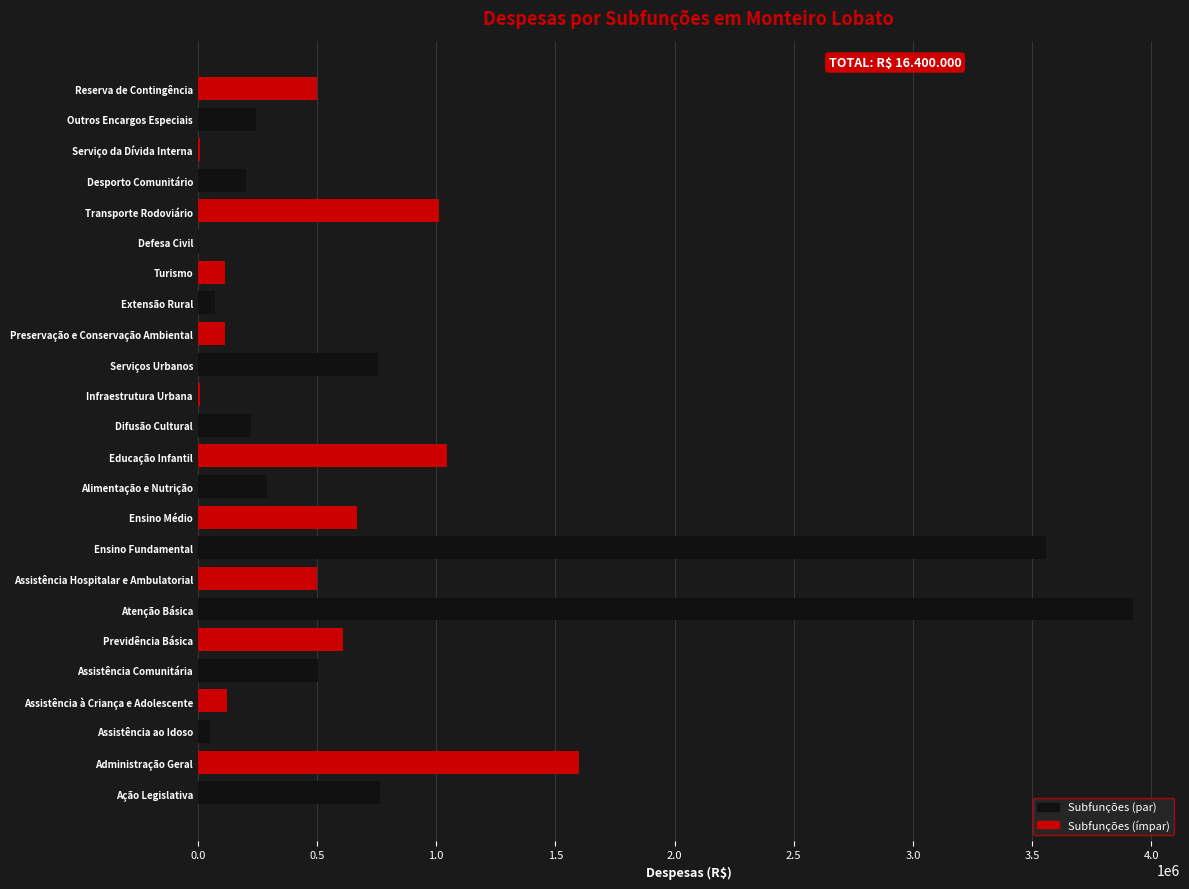

At which label is the value closest to 1965050?

Administração Geral